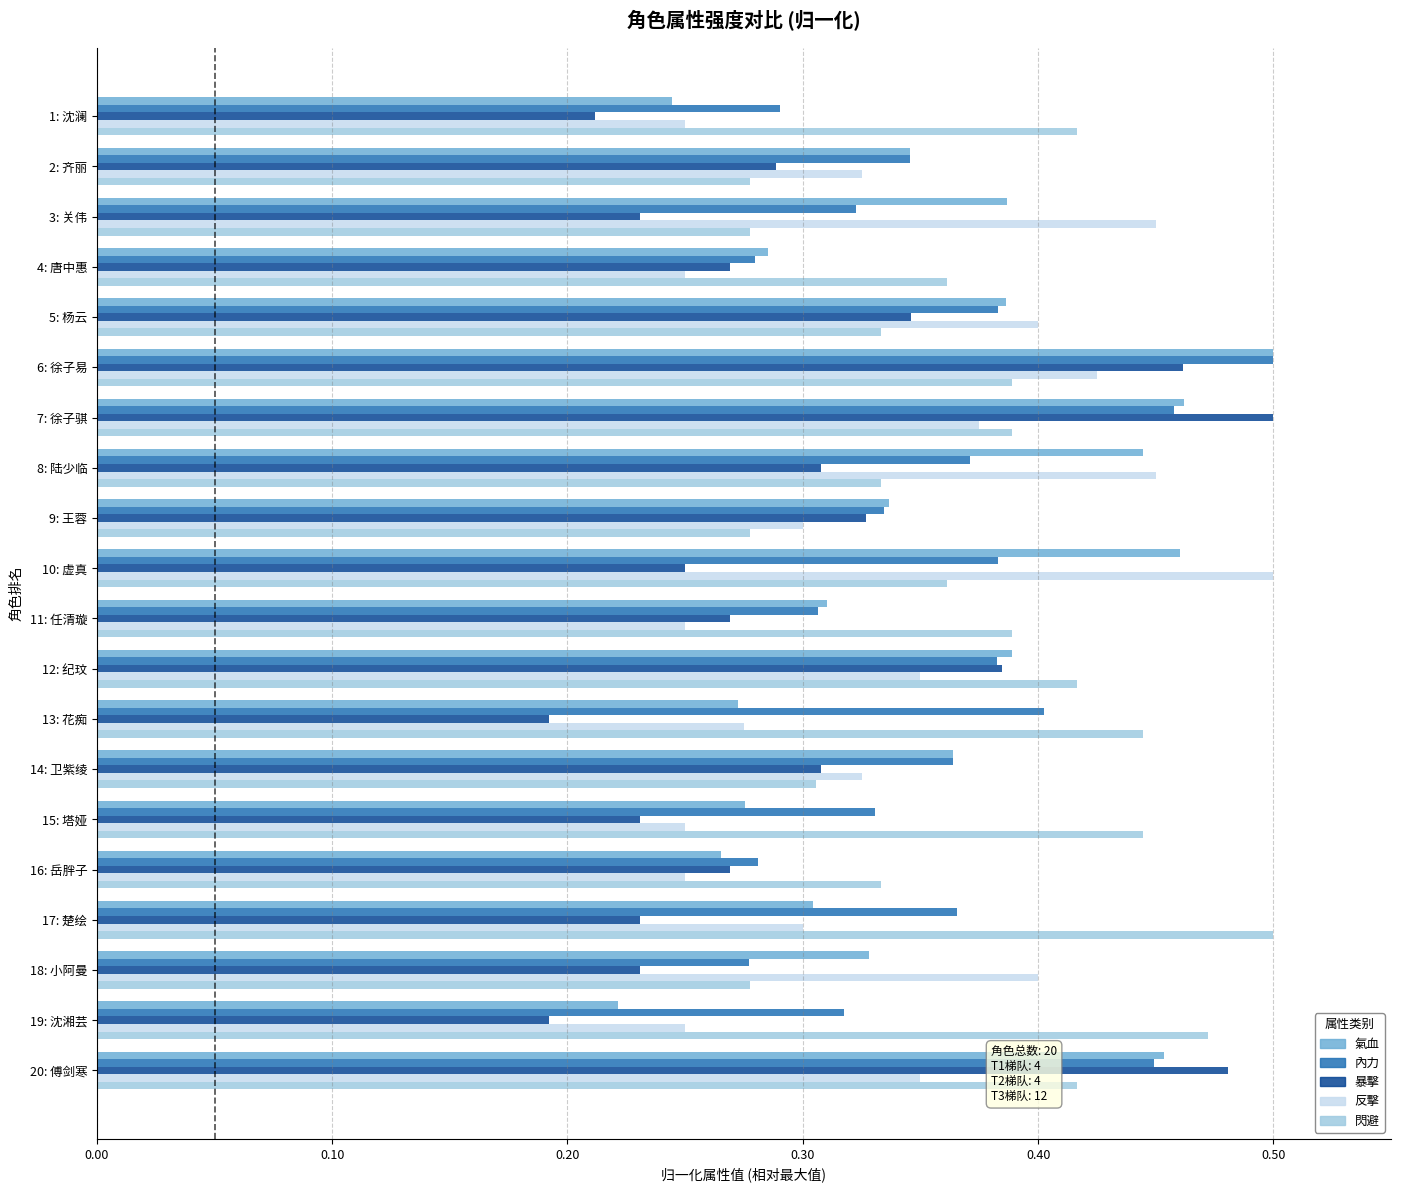

At which label does 暴擊 reach its peak?

7: 徐子骐